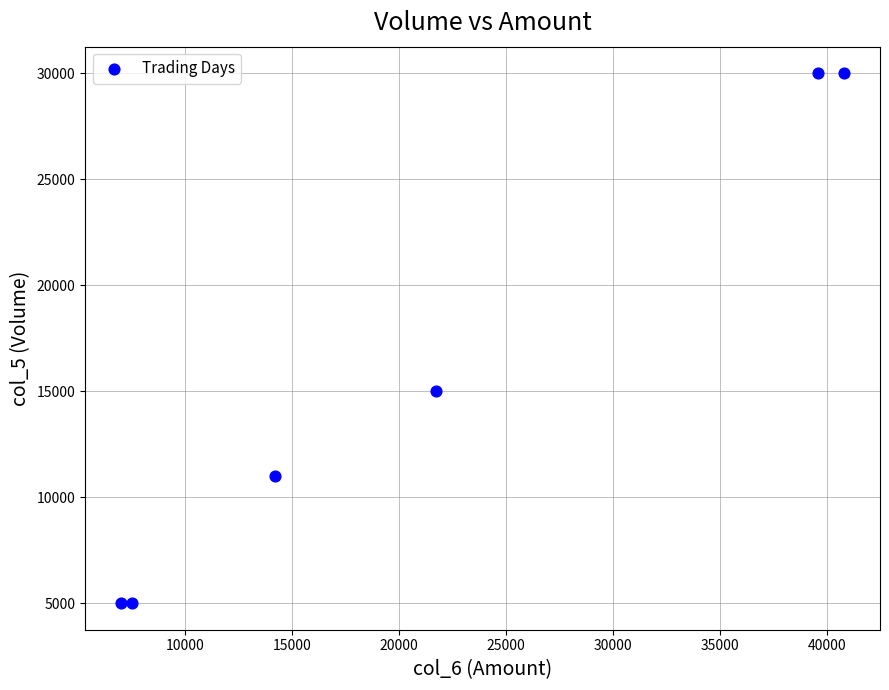

What is the average X value?

21800